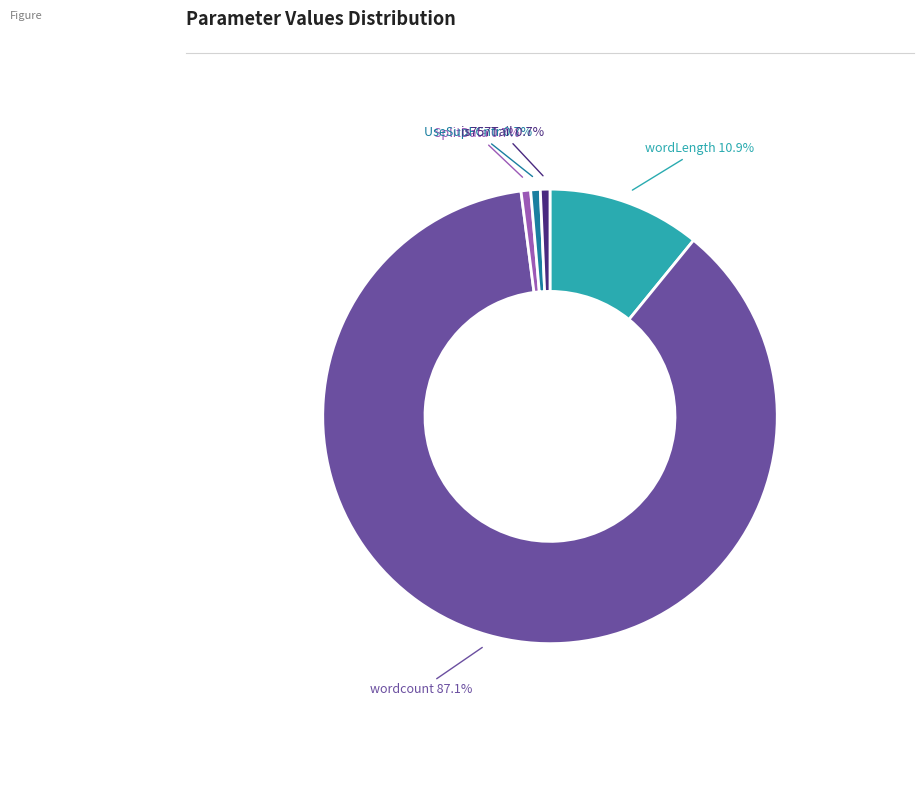

Is the sum of SplitData and is757Tail greater than half?

No